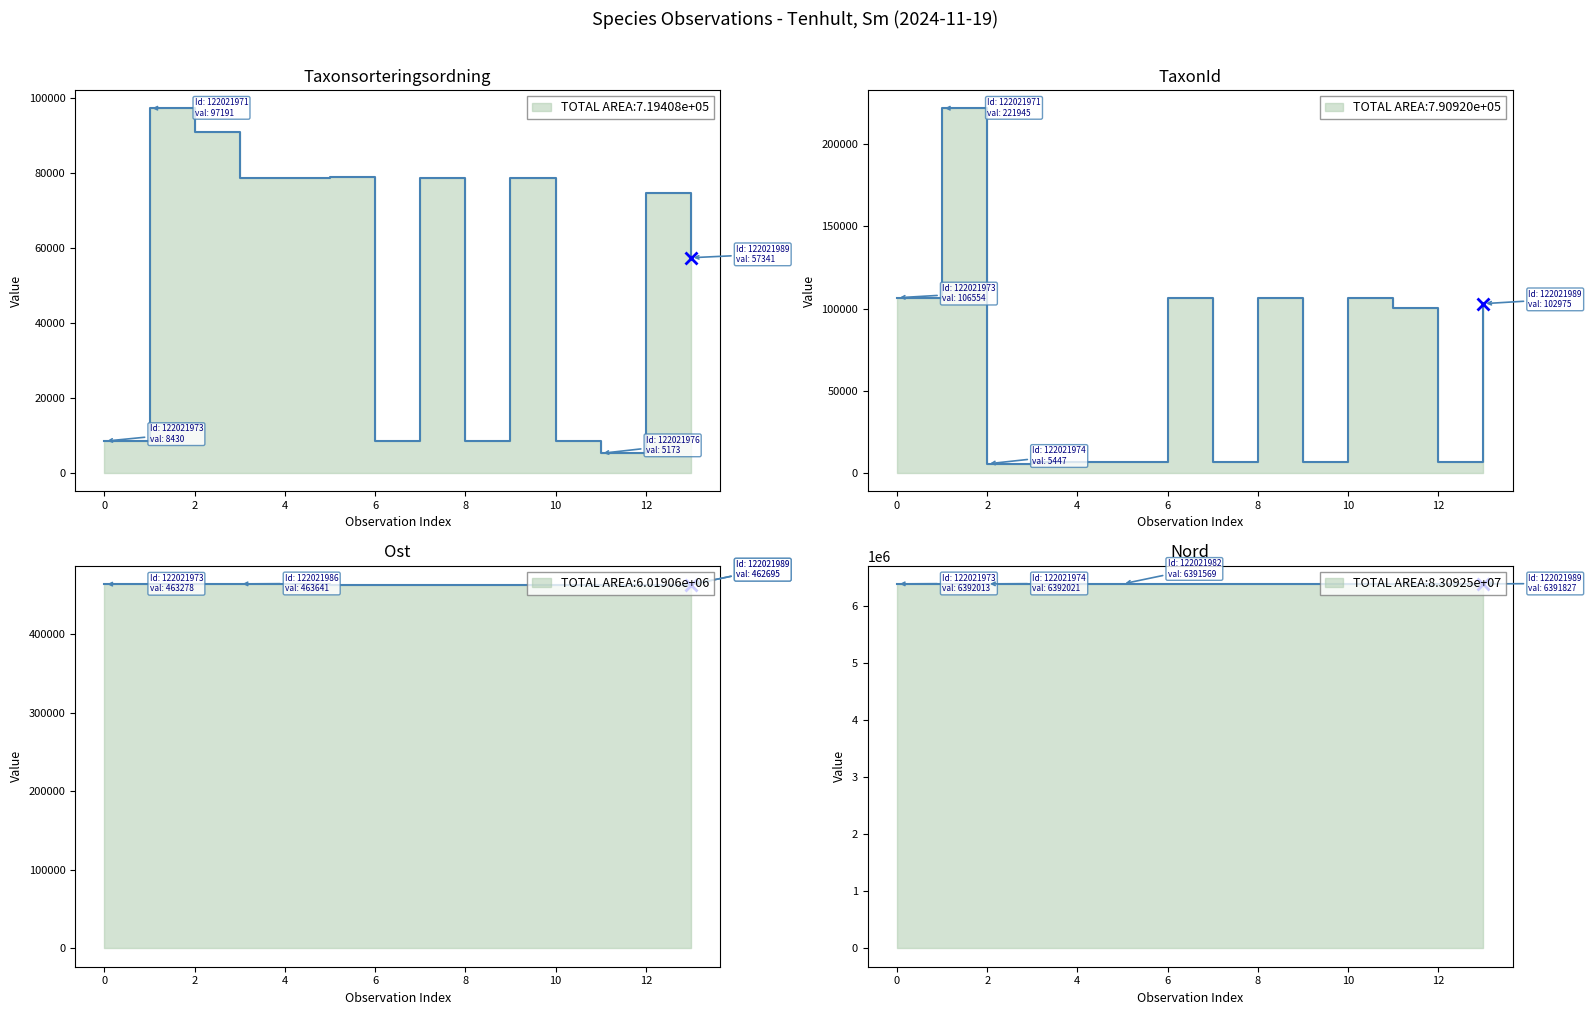

Where is Taxonsorteringsordning nearest to the value 51182?

122021989